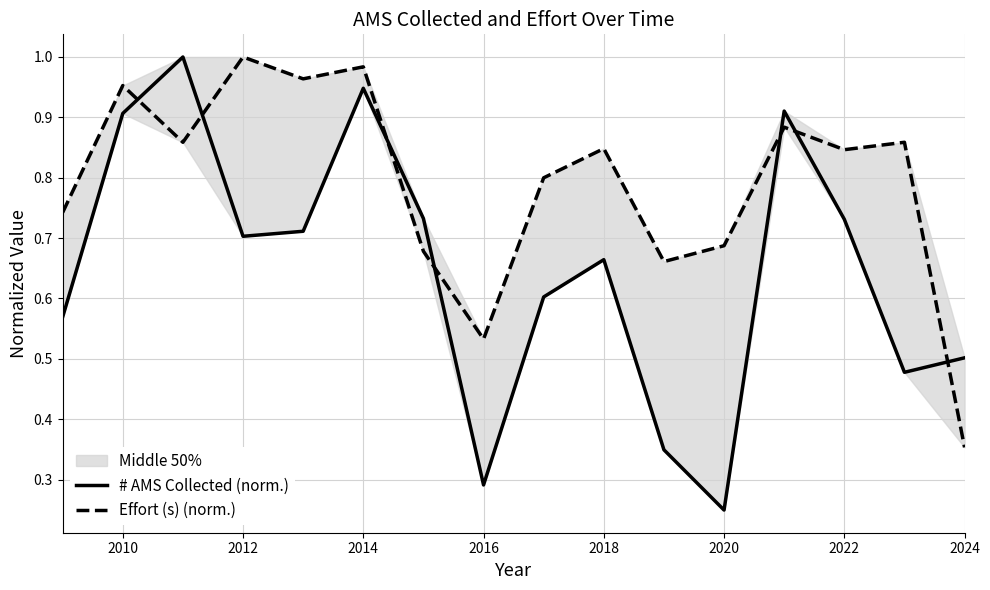

Which series has the widest spread of values?

# AMS Collected (norm.)